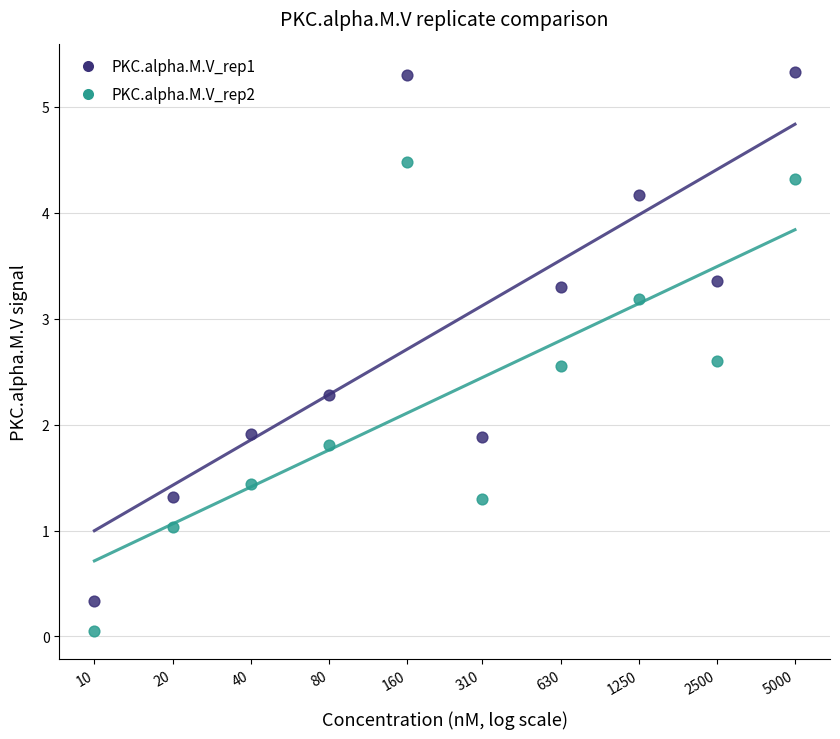

Which series has the widest spread of Y values?

PKC.alpha.M.V_rep1